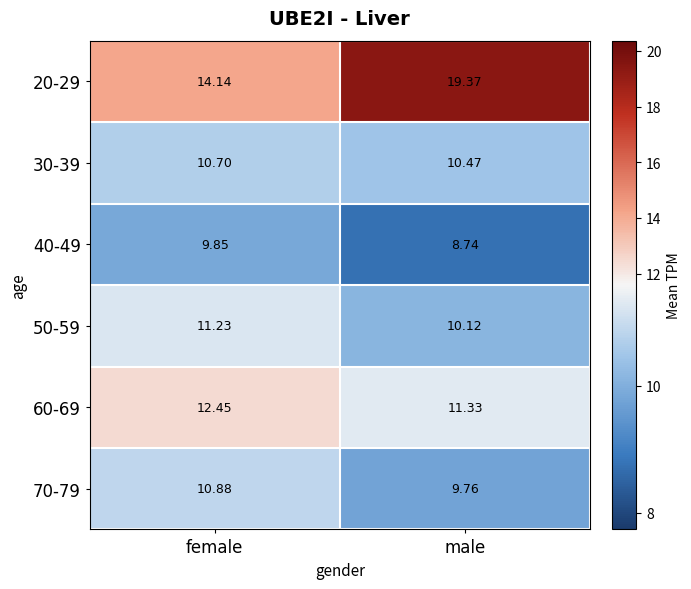

Where does the 60-69 series first go above 12?

female